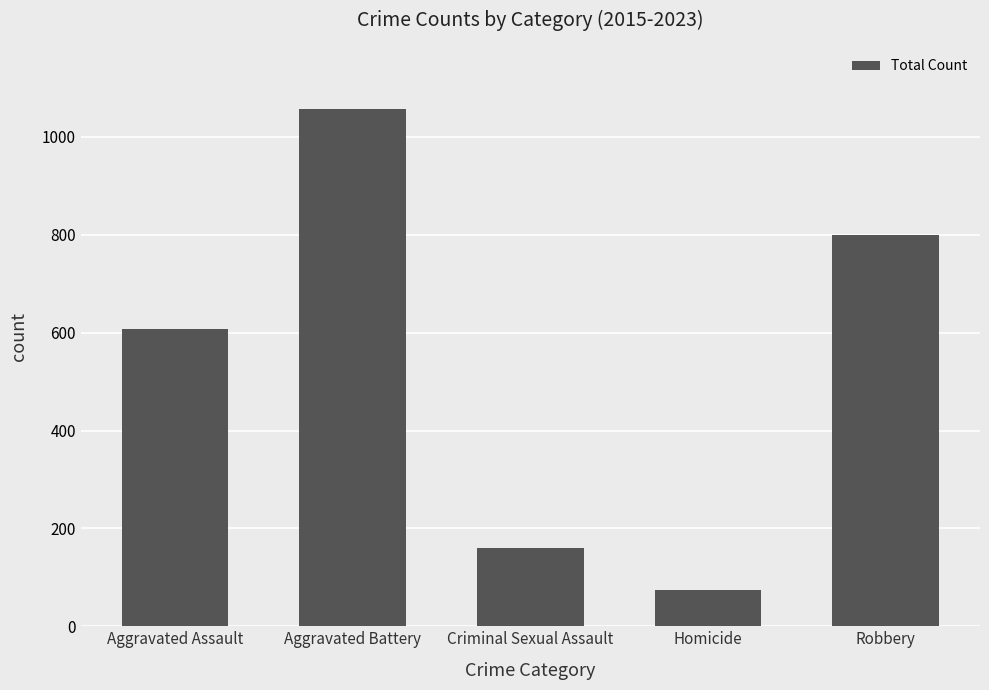

How many values are below 608?

2